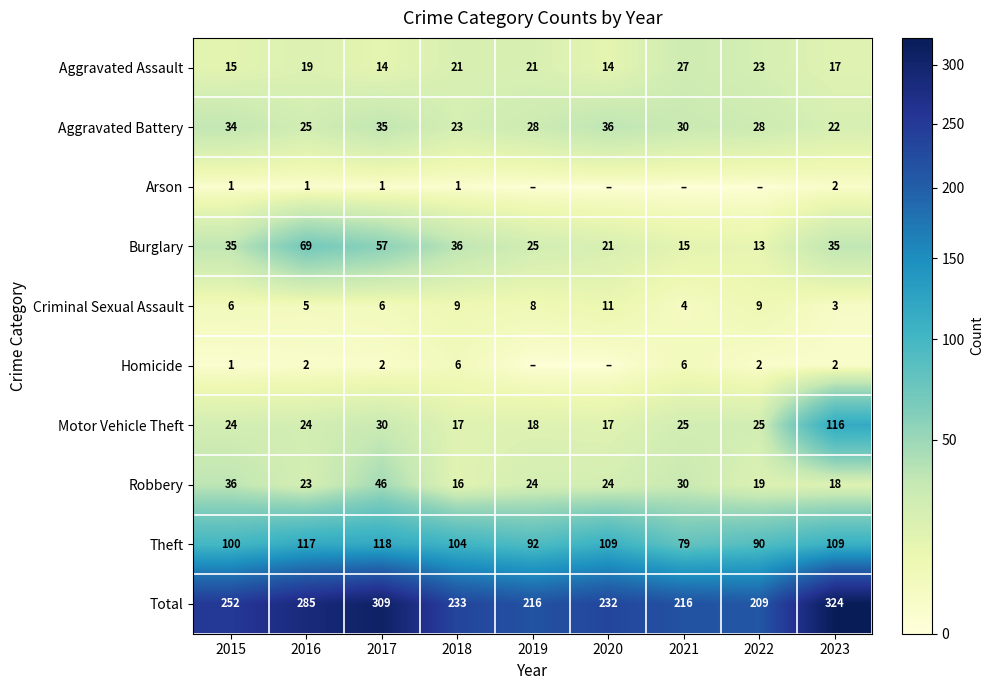

At which label does Motor Vehicle Theft reach its peak?

2023